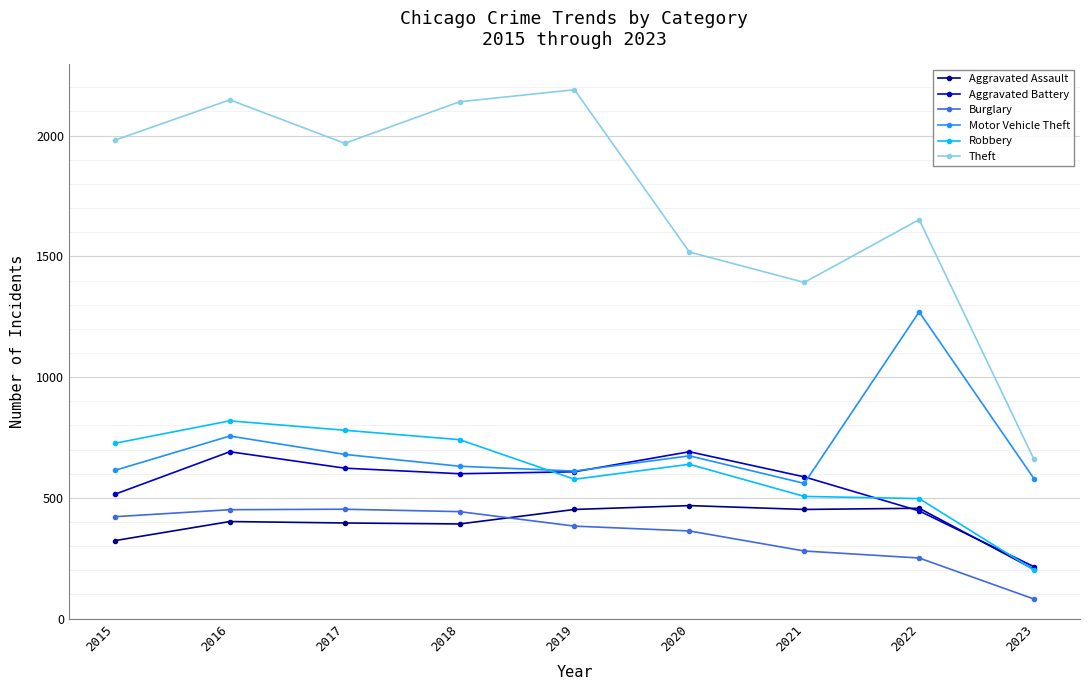

What are all the series names shown in the legend?

Aggravated Assault, Aggravated Battery, Burglary, Motor Vehicle Theft, Robbery, Theft